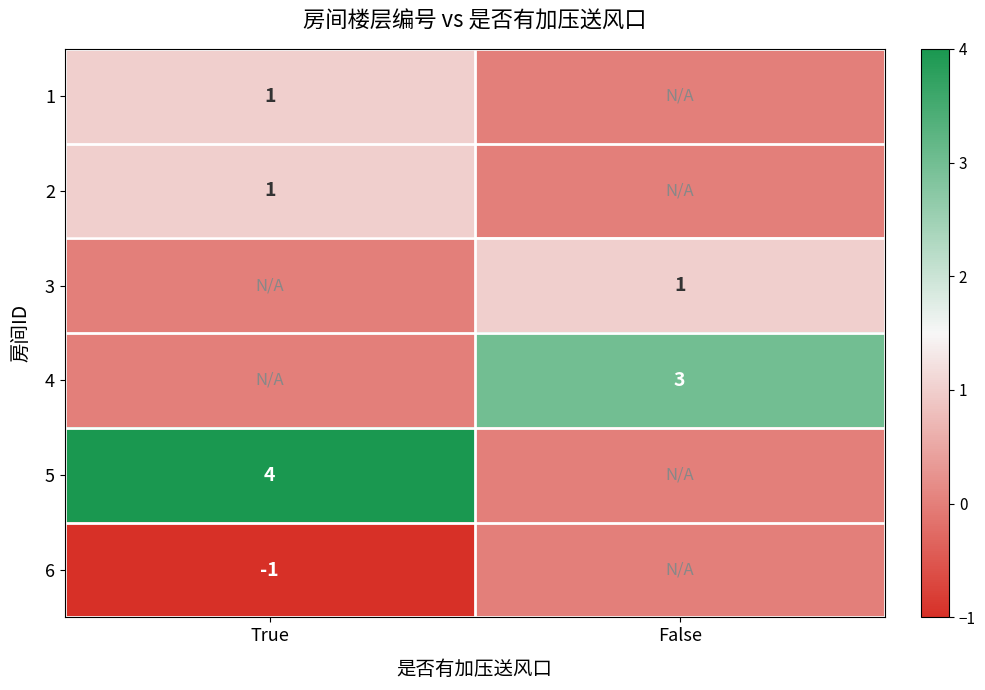

Is it true that 2 equals 1 at True?

True